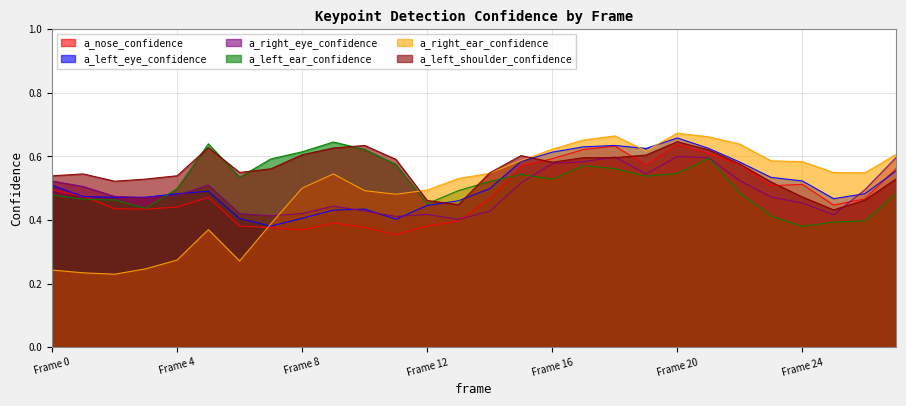

What value does the a_left_eye_confidence series have at 17?

0.6